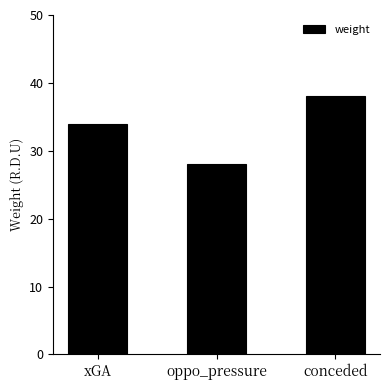

What is the label of the 3rd bar from the left?

conceded